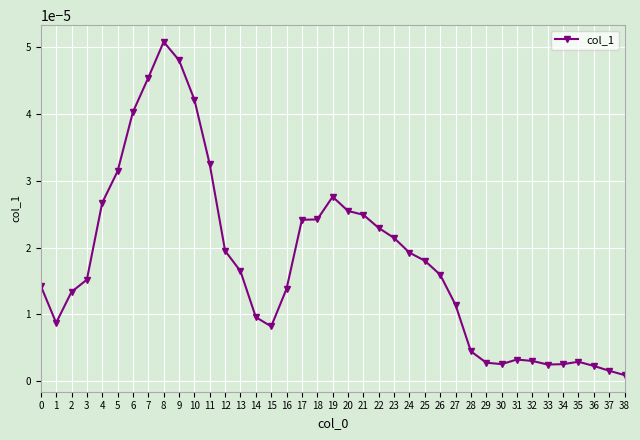

Where is the first local minimum?

1